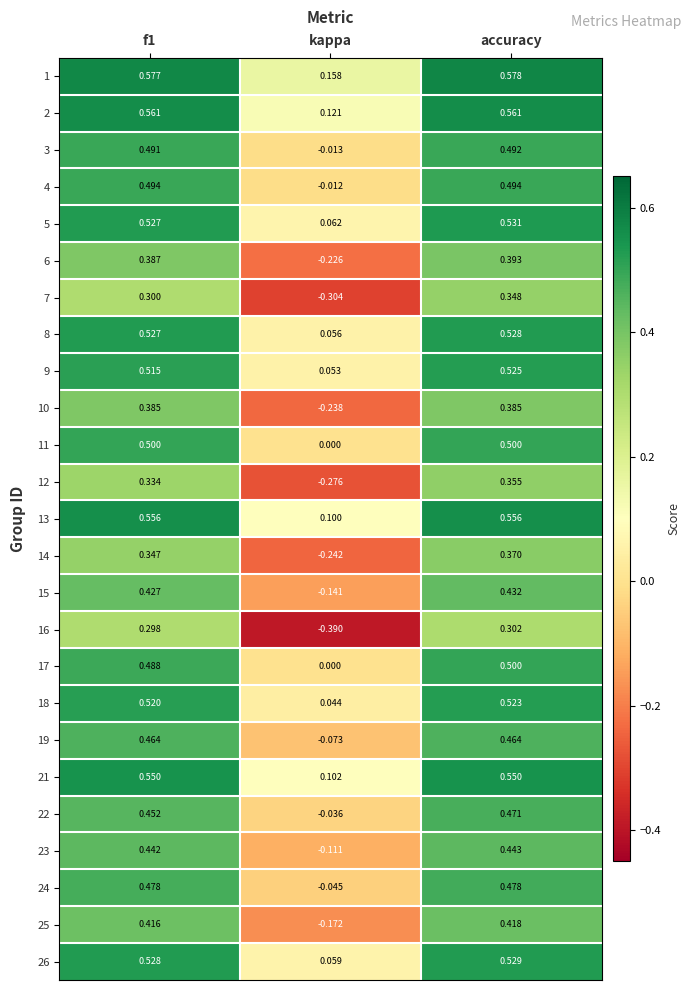

Which category has the highest value across all series?

accuracy